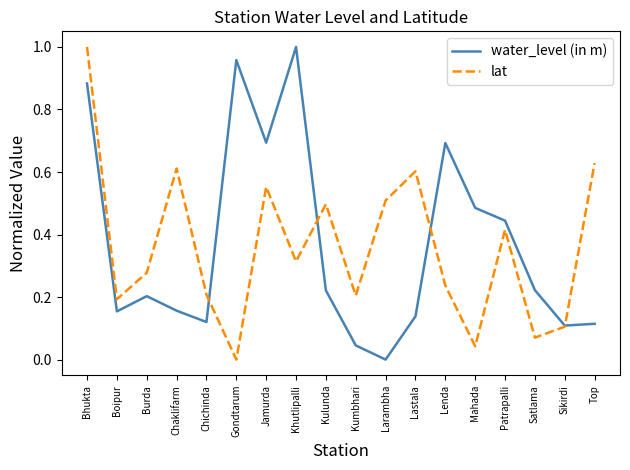

The lat series shows 0.6 at Top. True or false?

True